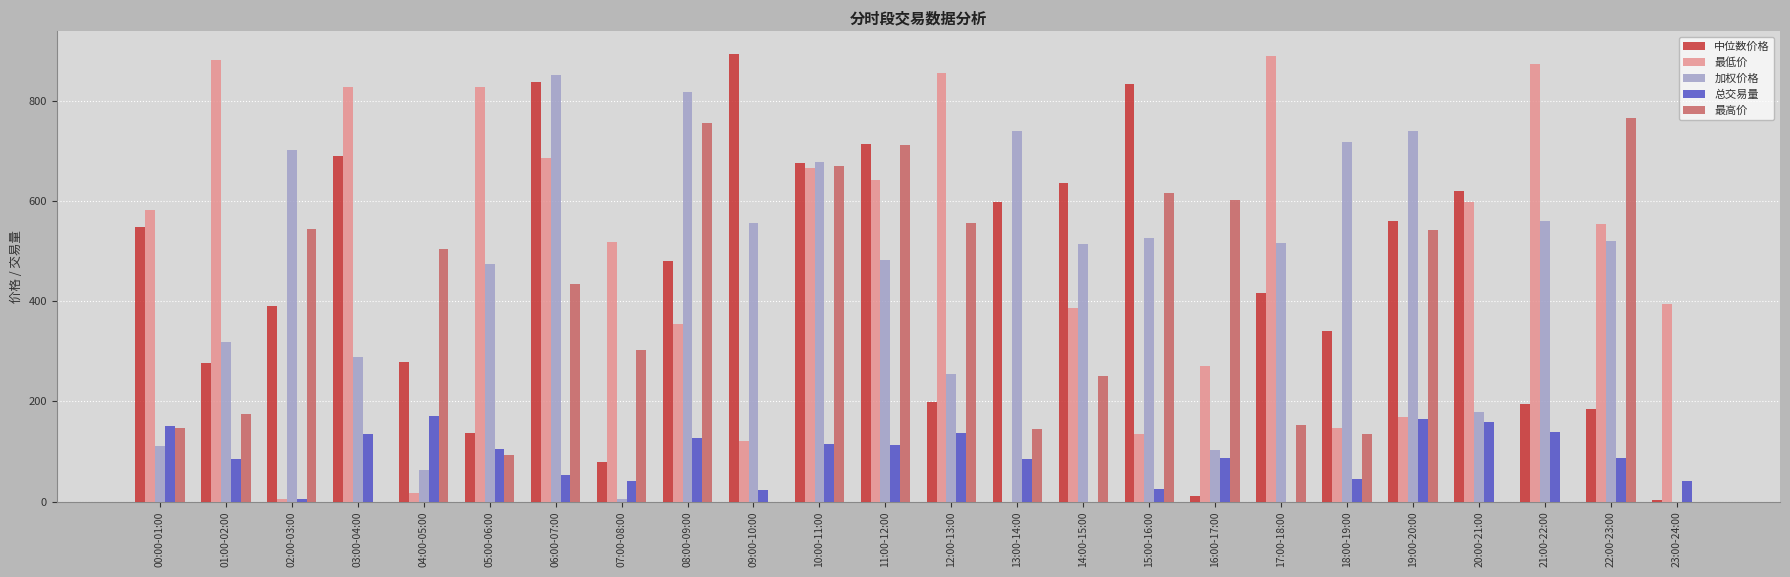

At which label does 加权价格 reach its peak?

06:00-07:00